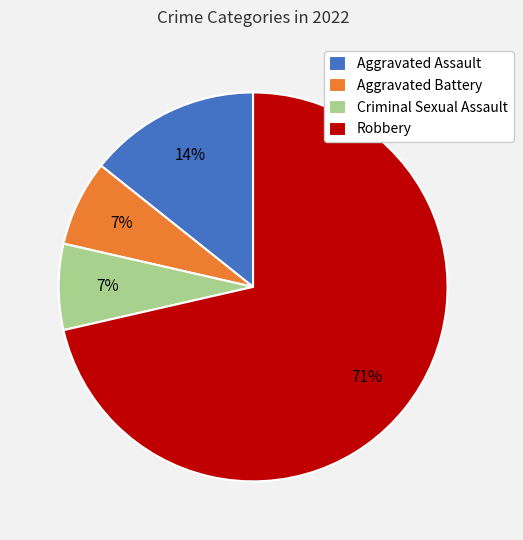

To the nearest percent, what is the combined percentage of Criminal Sexual Assault and Robbery?

79%